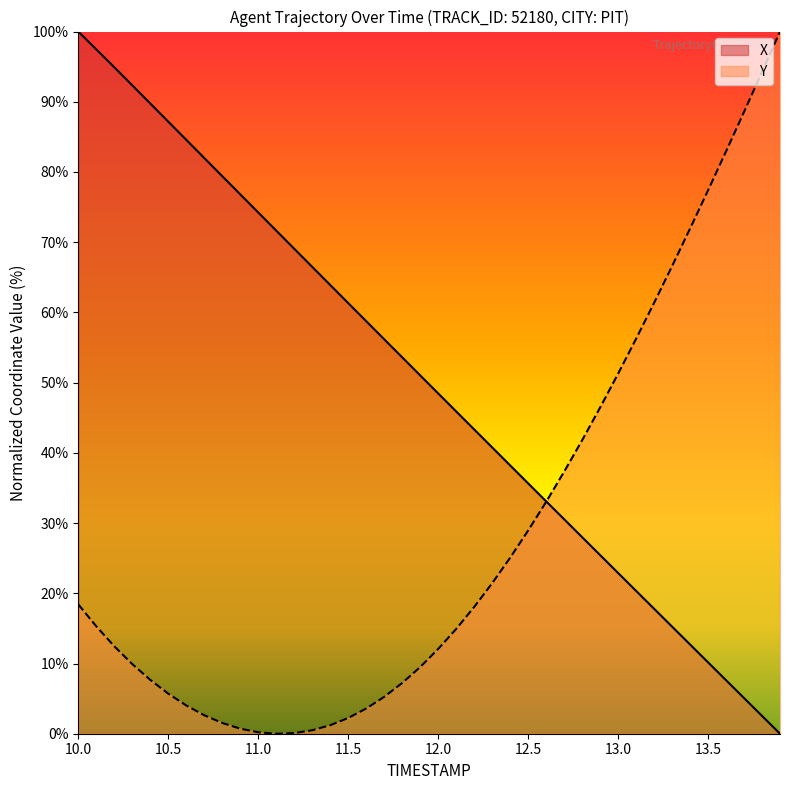

Rank the series by their average value, from lowest to highest.

Y, X